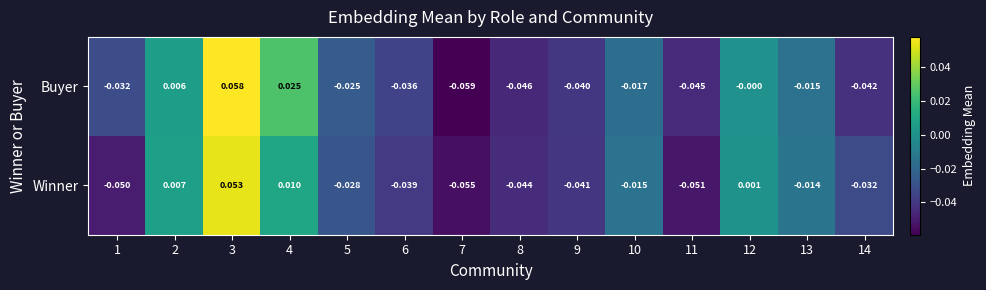

Count the number of data series in this chart.

2